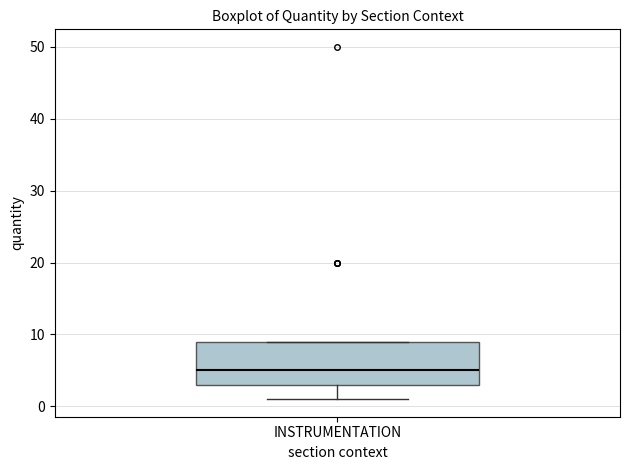

Where is the lower edge of the box for INSTRUMENTATION on the y-axis? The values are not printed on the chart, so give them approximately, as read against the axis.

3